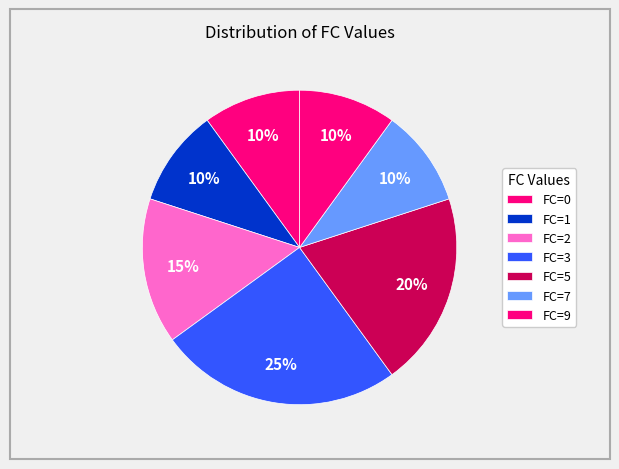

How many segments does this pie chart have?

7